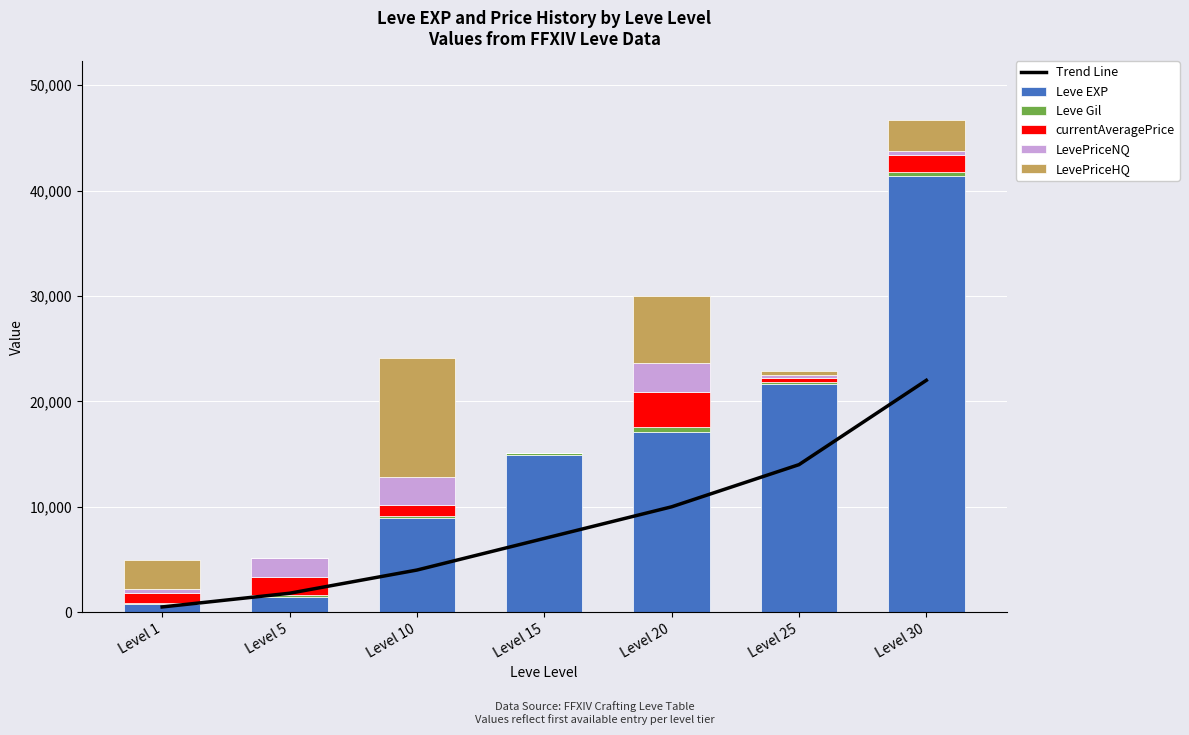

Does the chart contain any negative values?

No